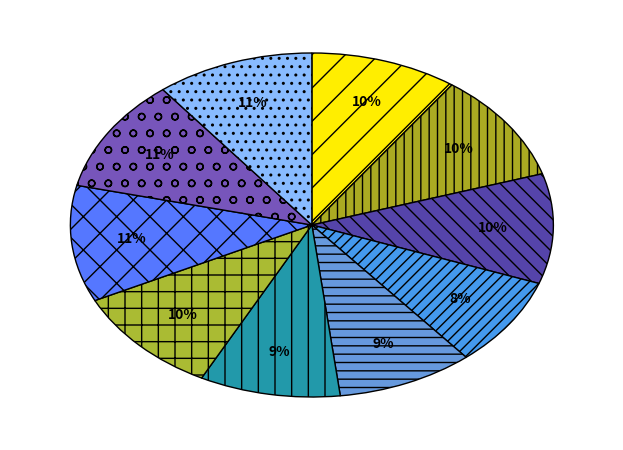

What is the smallest slice in the pie chart?

Fold 4